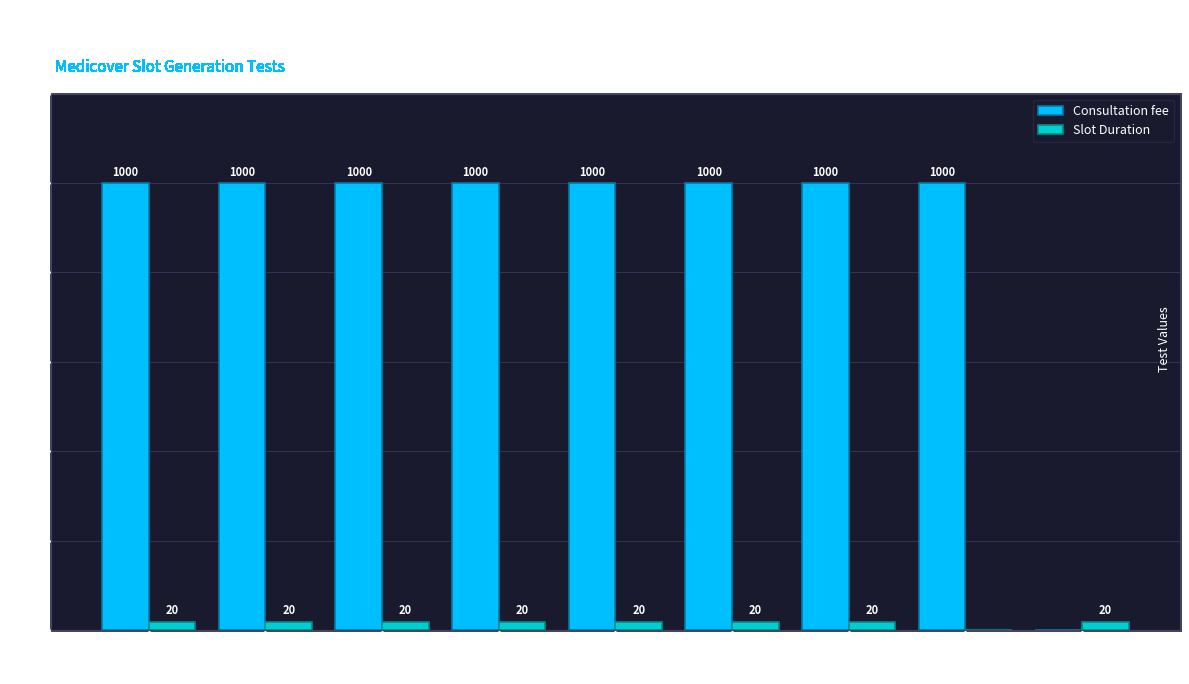

How many groups of bars are there?

9